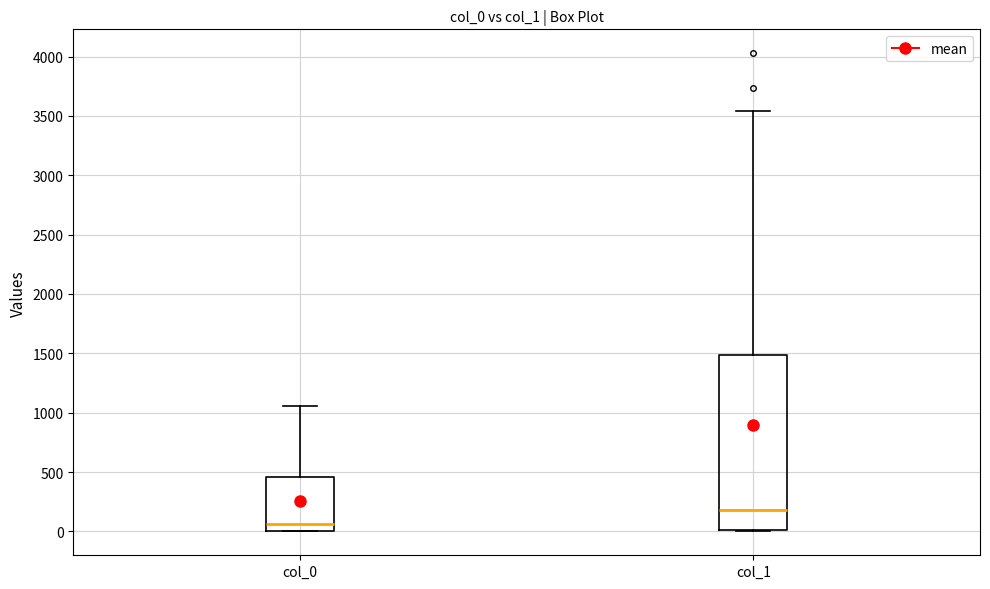

Where does the median line of the box for col_0 sit on the y-axis? The values are not printed on the chart, so give them approximately, as read against the axis.

50